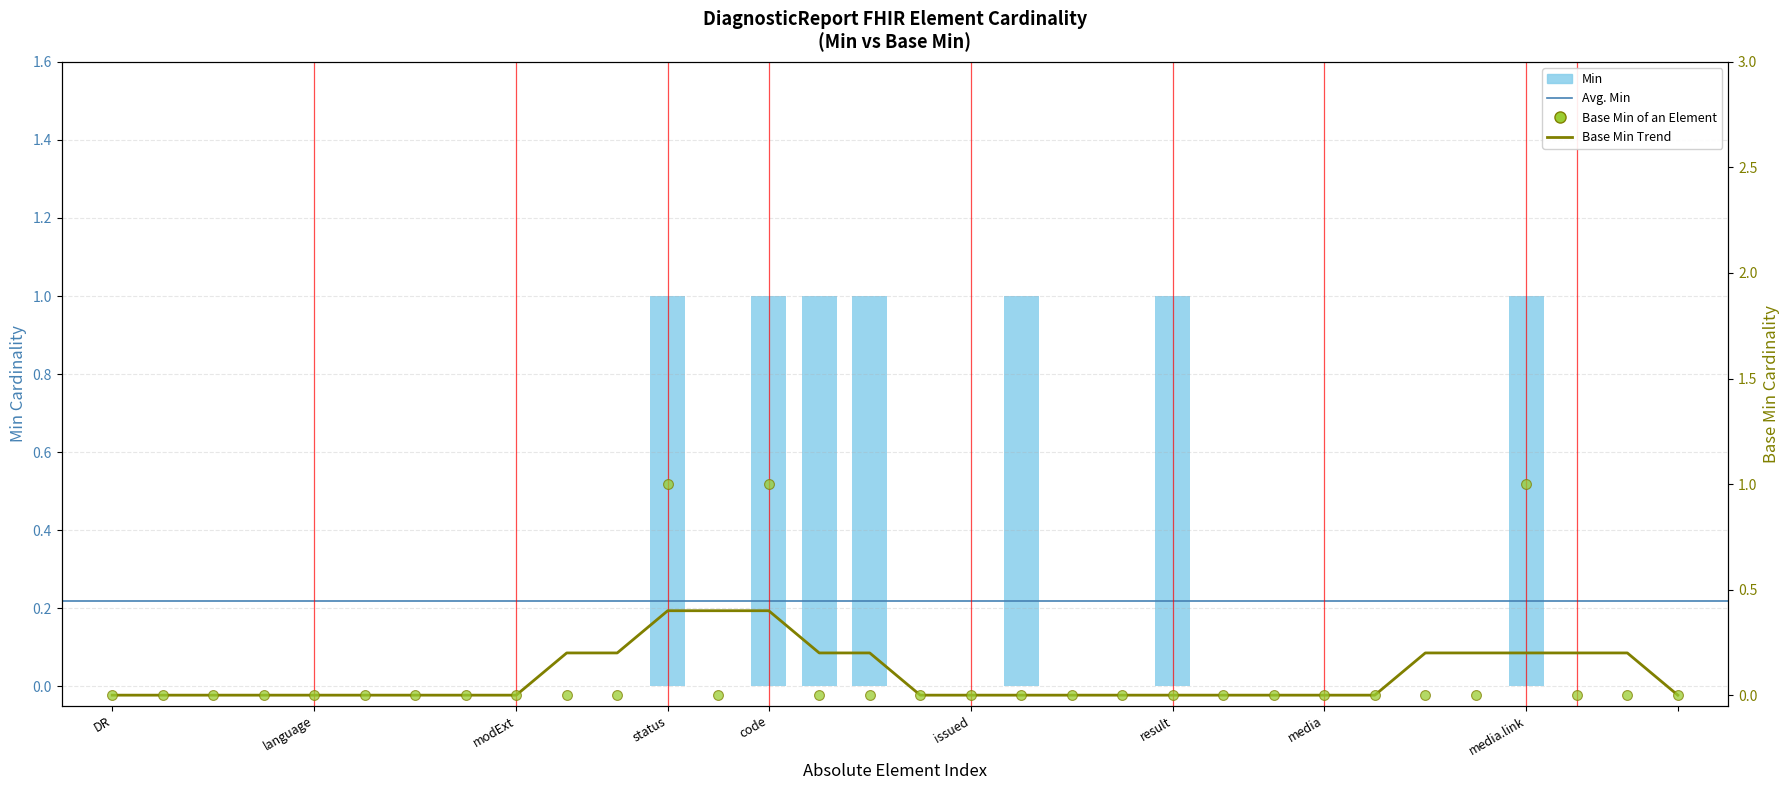

Which series has the widest spread of Y values?

Min